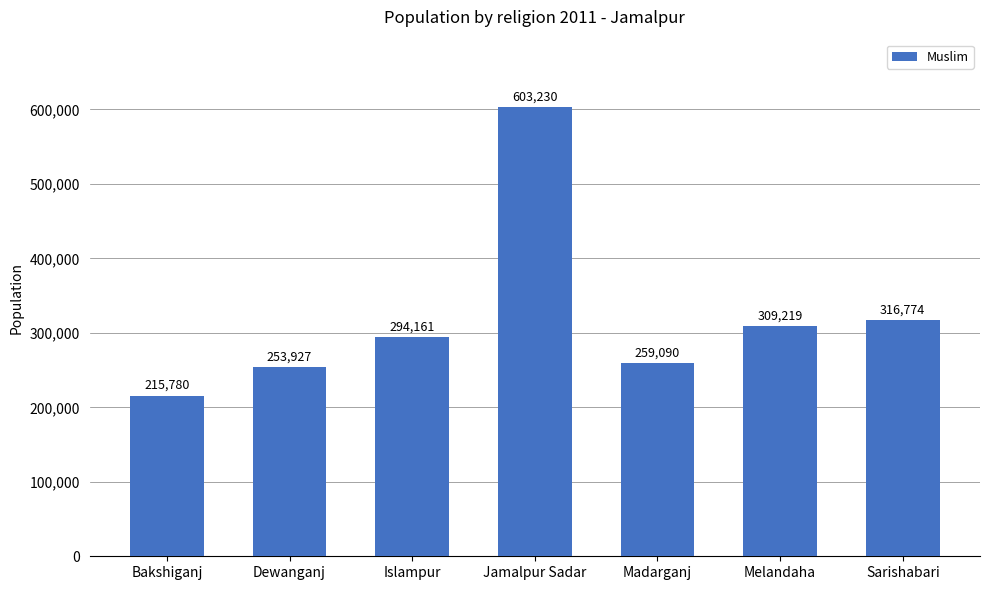

Reading left to right, transcribe all the data shown in this chart.

215780	253927	294161	603230	259090	309219	316774